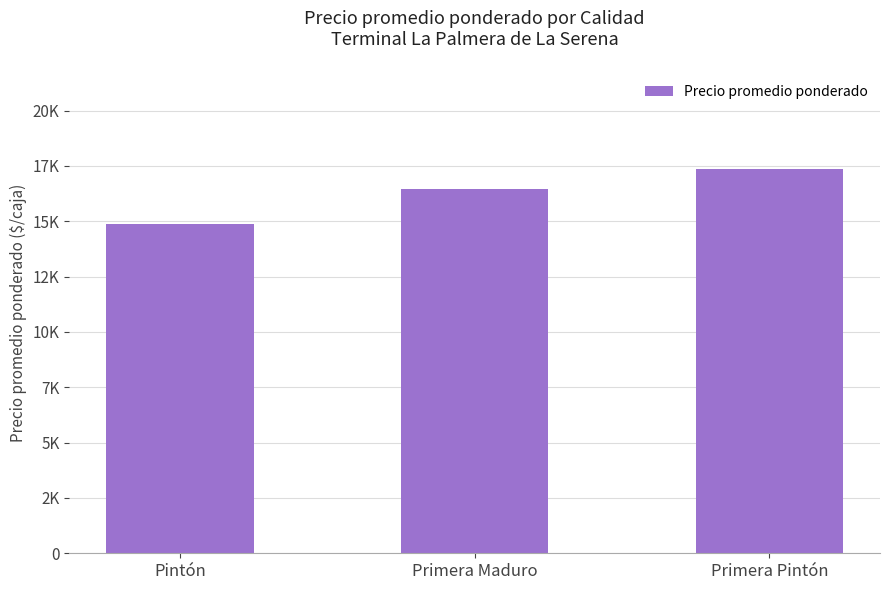

List the labels in order of value, largest first.

Primera Pintón, Primera Maduro, Pintón